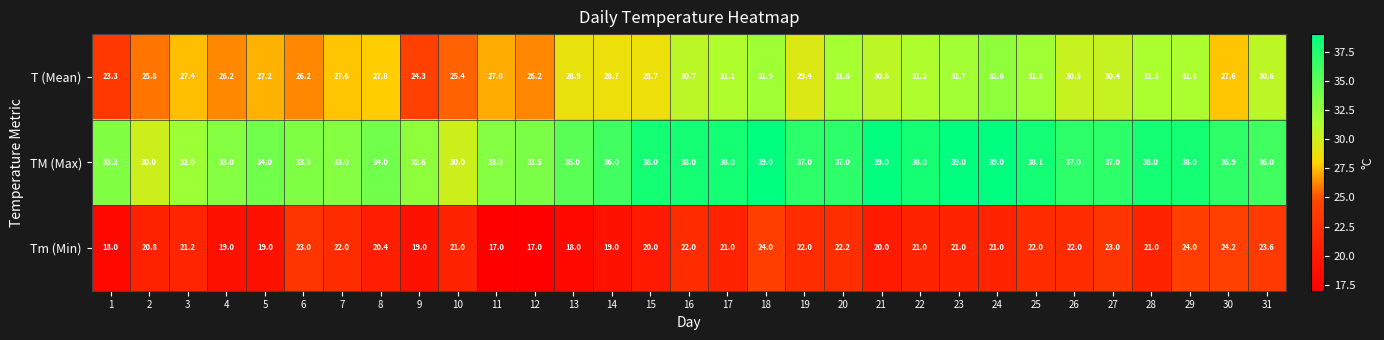

Is it true that TM (Max) equals 35.0 at 13?

True